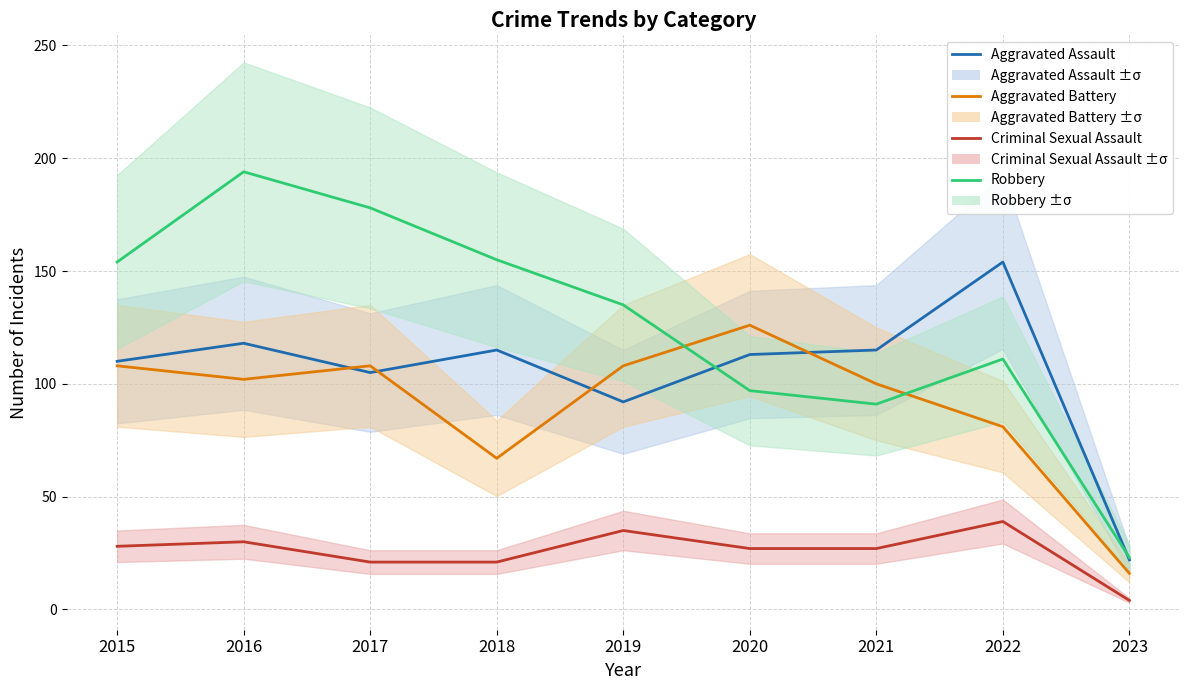

What is the value of the Aggravated Battery point at the 7th from the left?

100